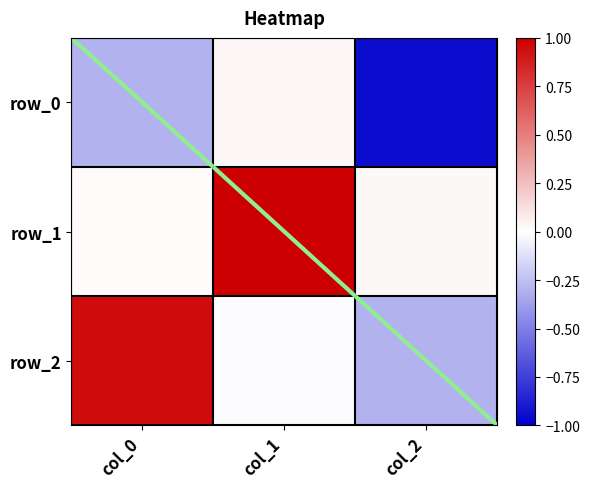

At how many categories does at least one series exceed 0?

3